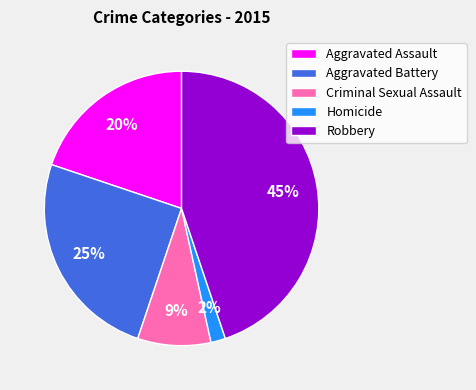

Count the number of slices in the pie.

5